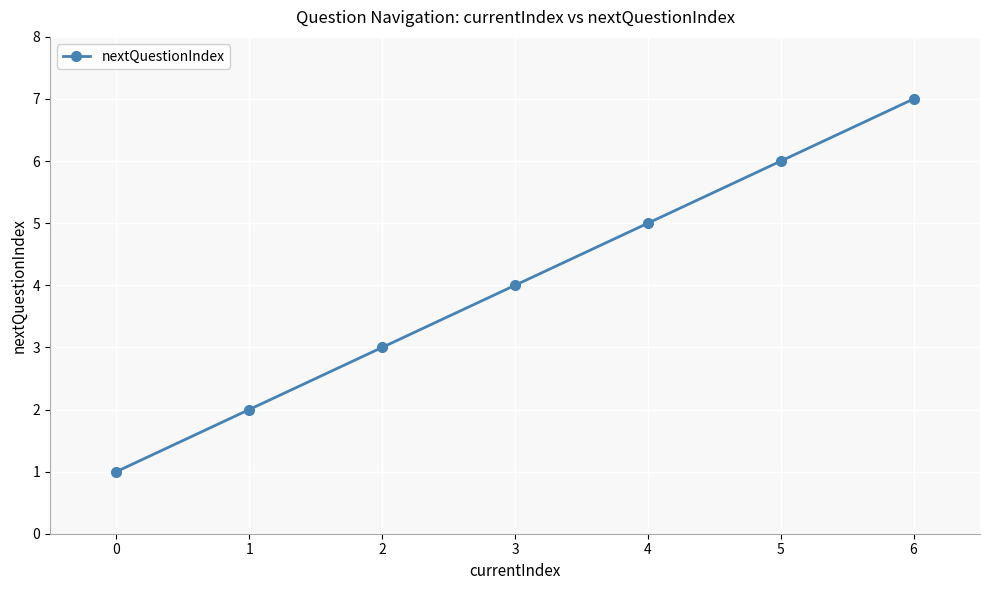

Rank the categories by value from highest to lowest.

6, 5, 4, 3, 2, 1, 0